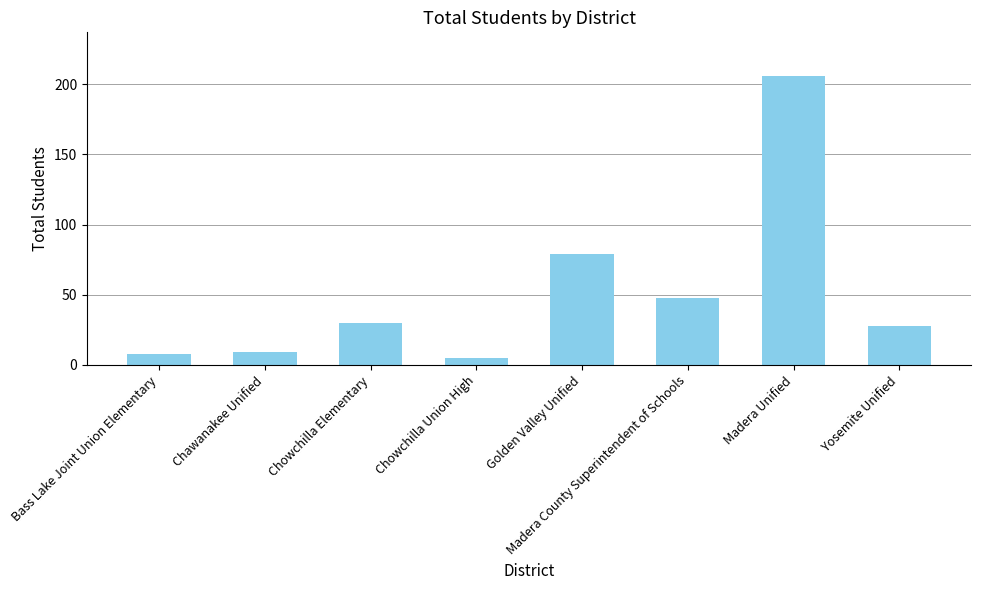

What is the difference between the maximum and minimum values?

201